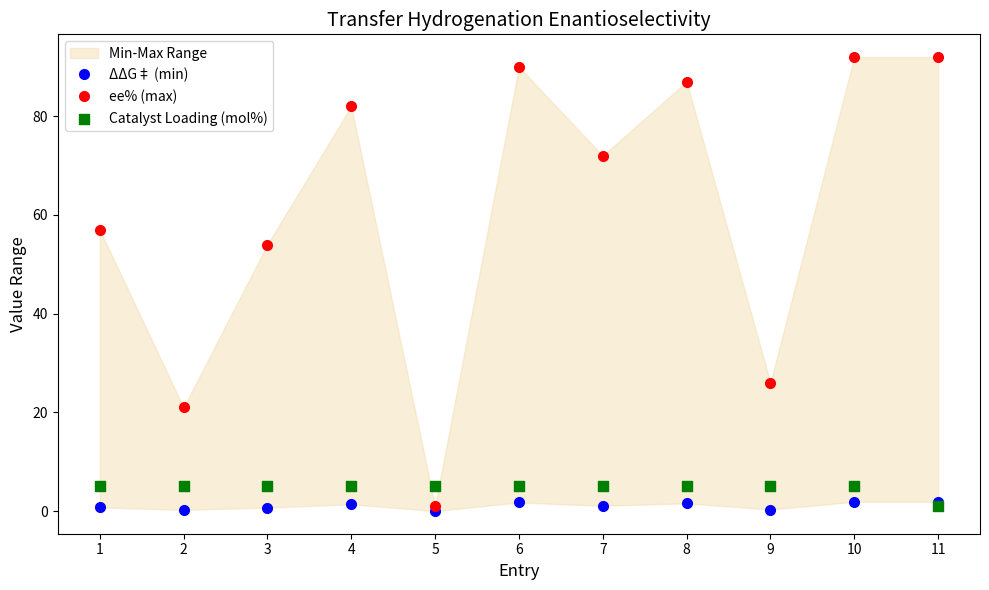

At which category is the sum across all series the highest?

10